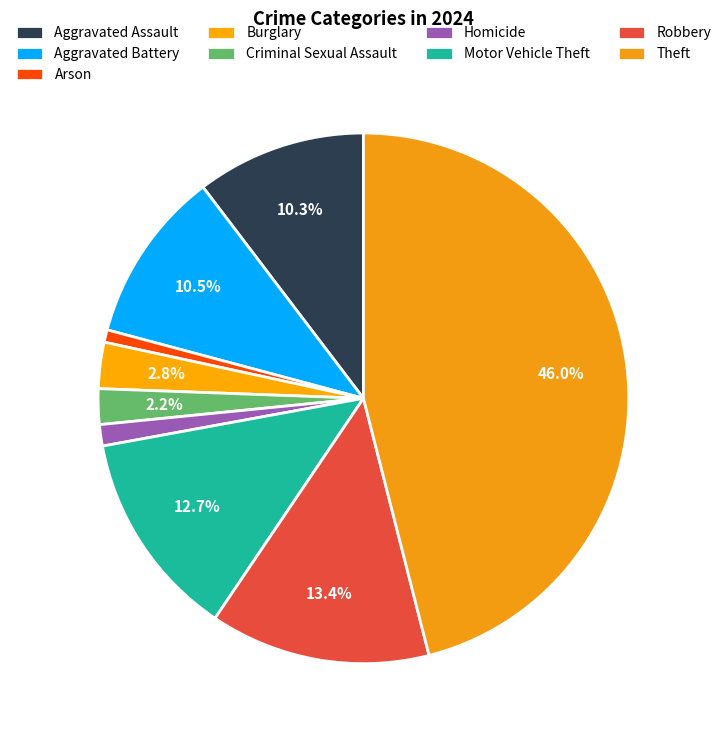

To the nearest percent, what portion does Arson represent?

1%